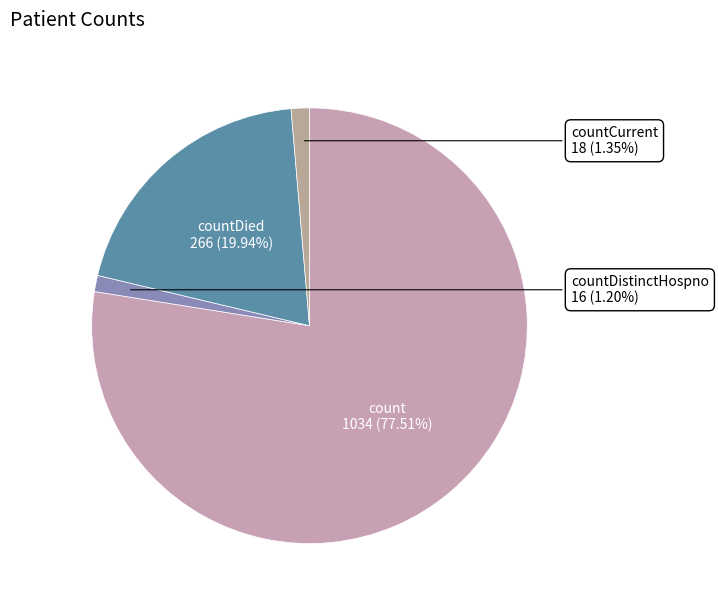

Is there a majority slice in this chart?

Yes